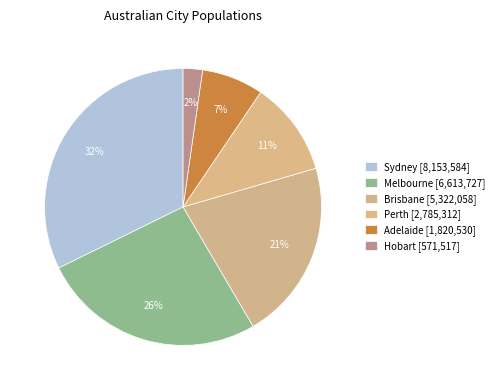

Does Melbourne account for over 50% of the chart?

No